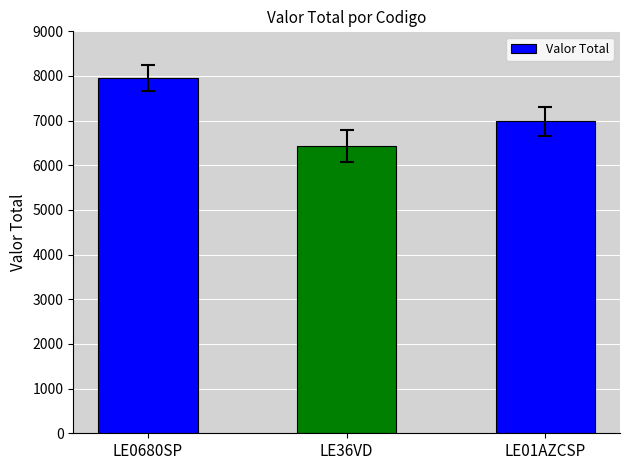

What is the value of the 3rd bar from the left?

6987.5